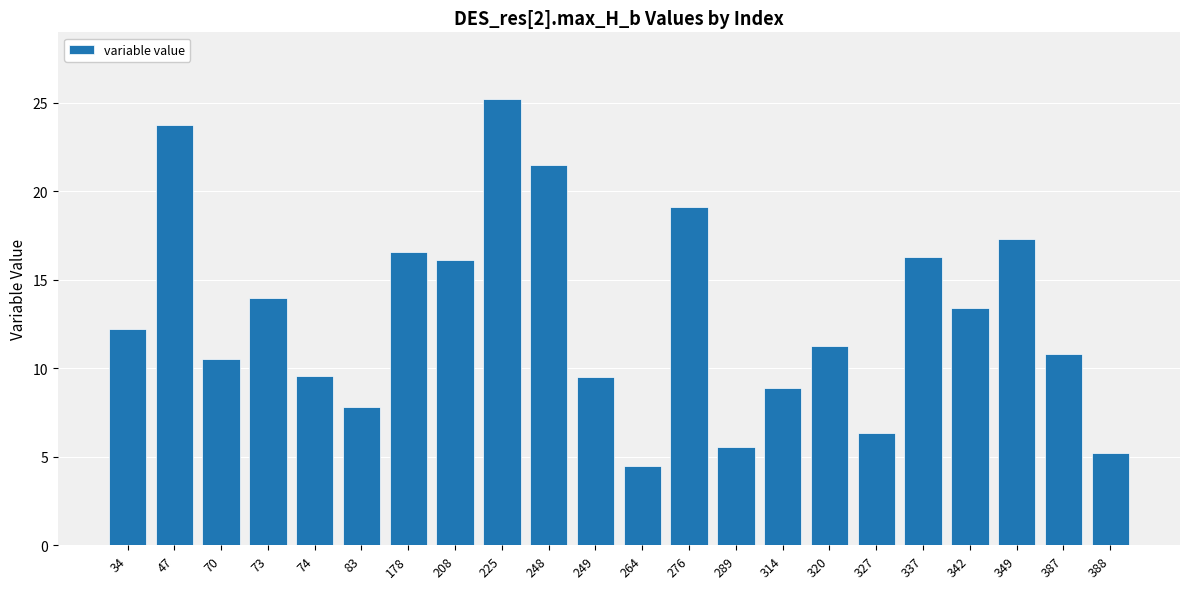

How many data points are less than 12?

11